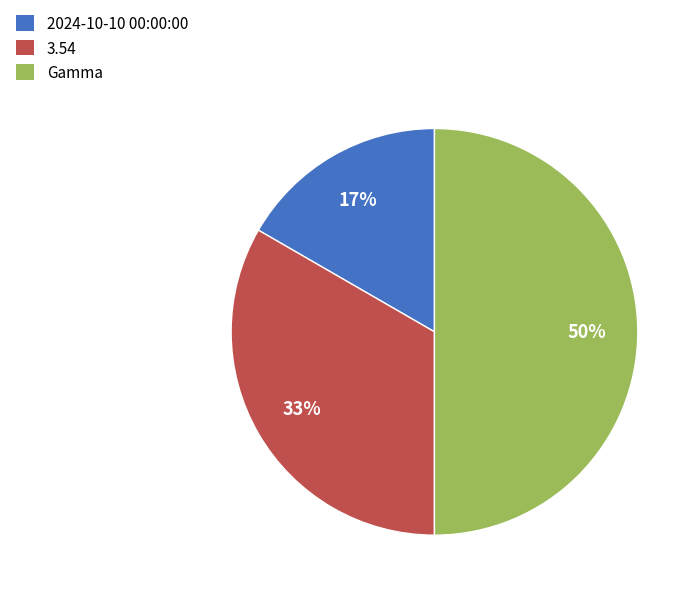

Is 2024-10-10 00:00:00 the majority of the pie?

No